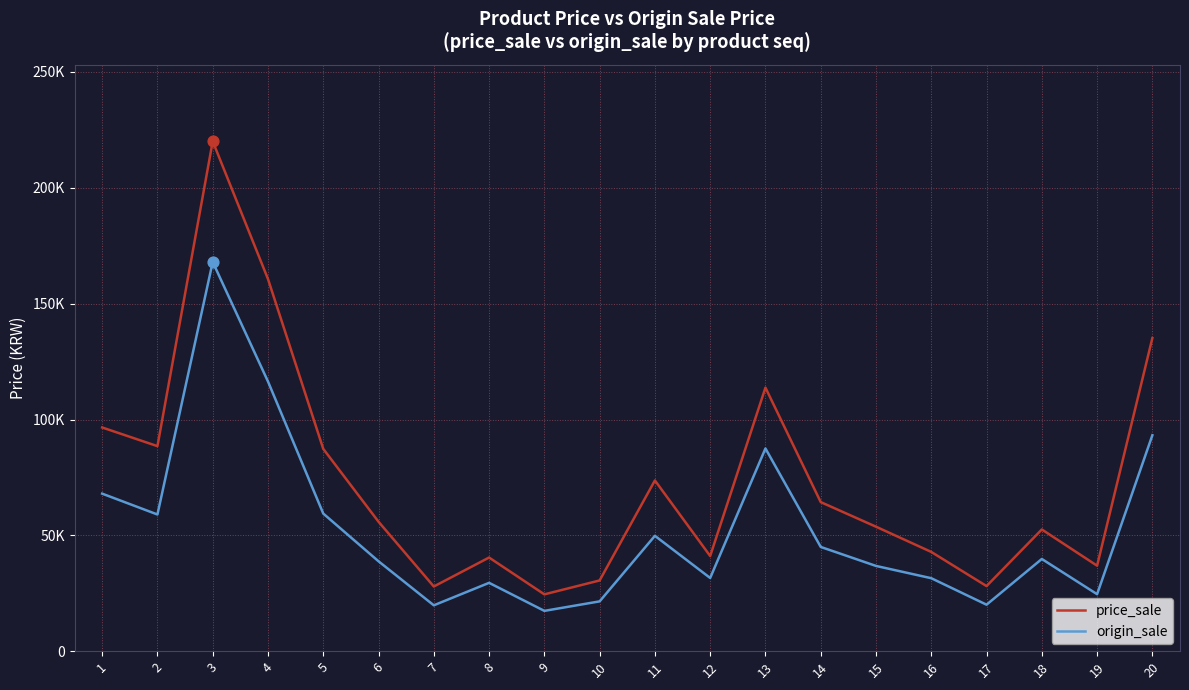

What is the total value across all series at 7?

47720